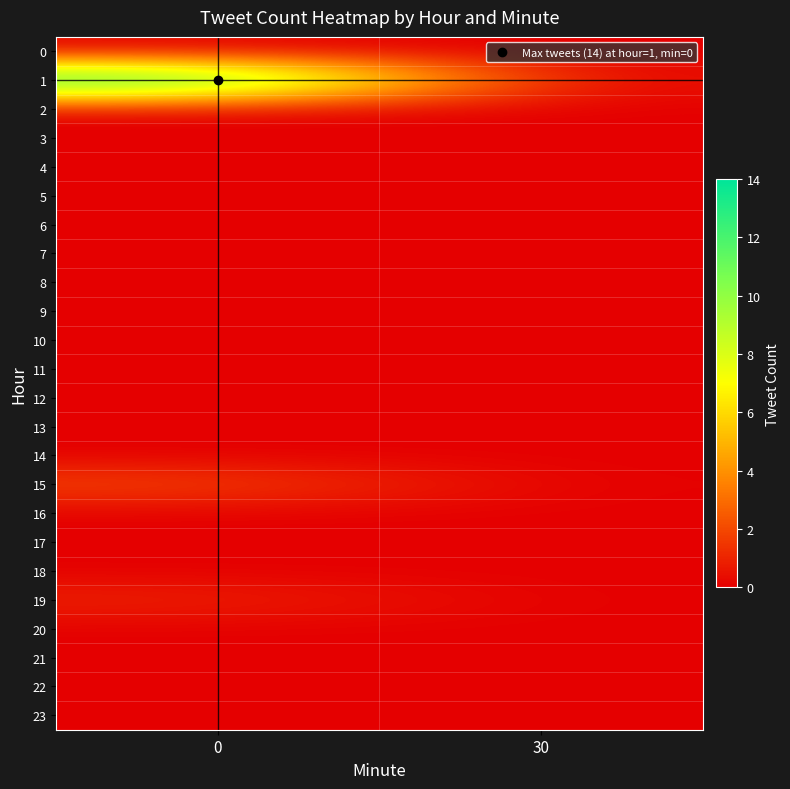

At how many categories does at least one series exceed 5?

1